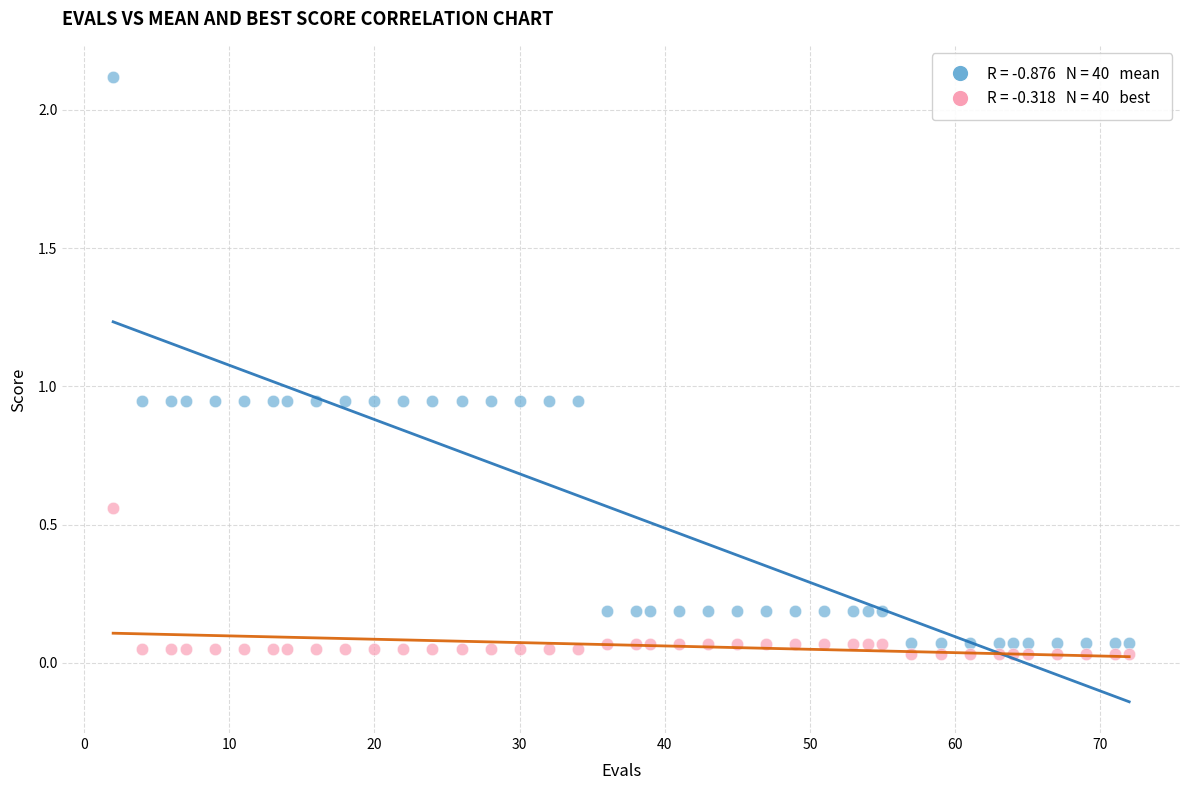

Across all data points, what is the range of X values (max minus min)?

70.0